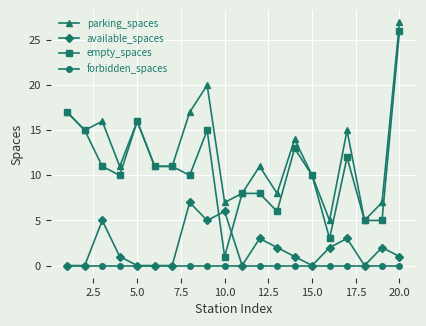

What are all the series names shown in the legend?

parking_spaces, available_spaces, empty_spaces, forbidden_spaces